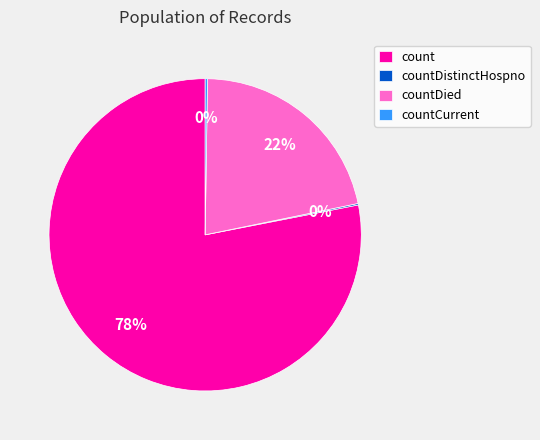

To the nearest percent, what portion does countDied represent?

22%